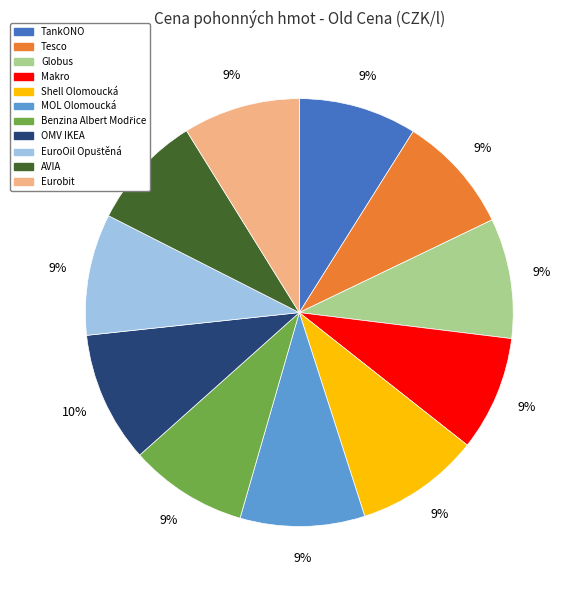

To the nearest percent, what is the combined percentage of Tesco and Eurobit?

18%